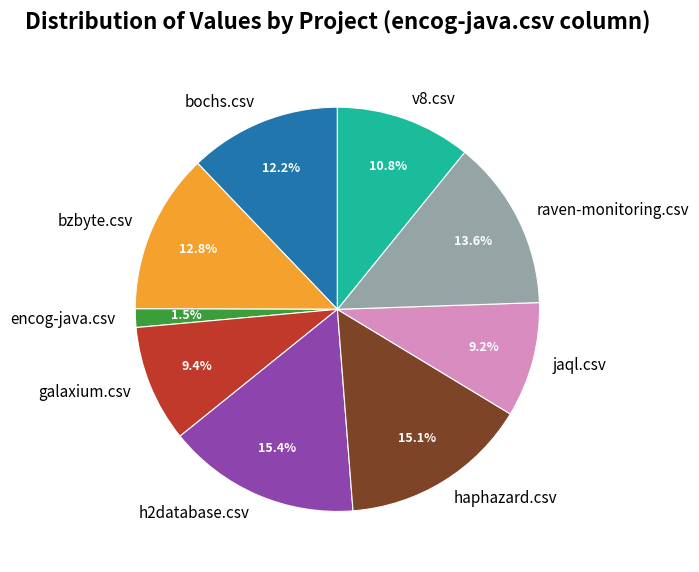

Is there any slice that represents more than half of the pie?

No